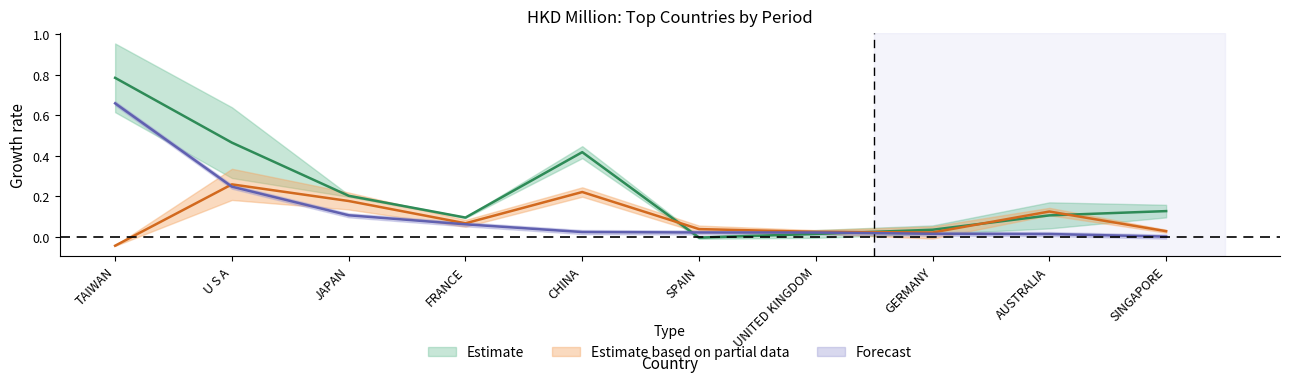

What is the average value of the 201808 series?

0.1